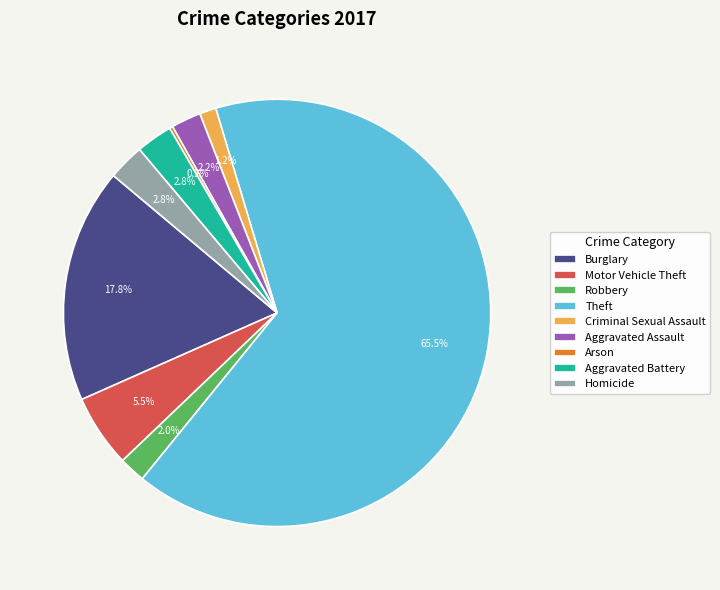

How much of the chart is everything except Robbery?

98.0%